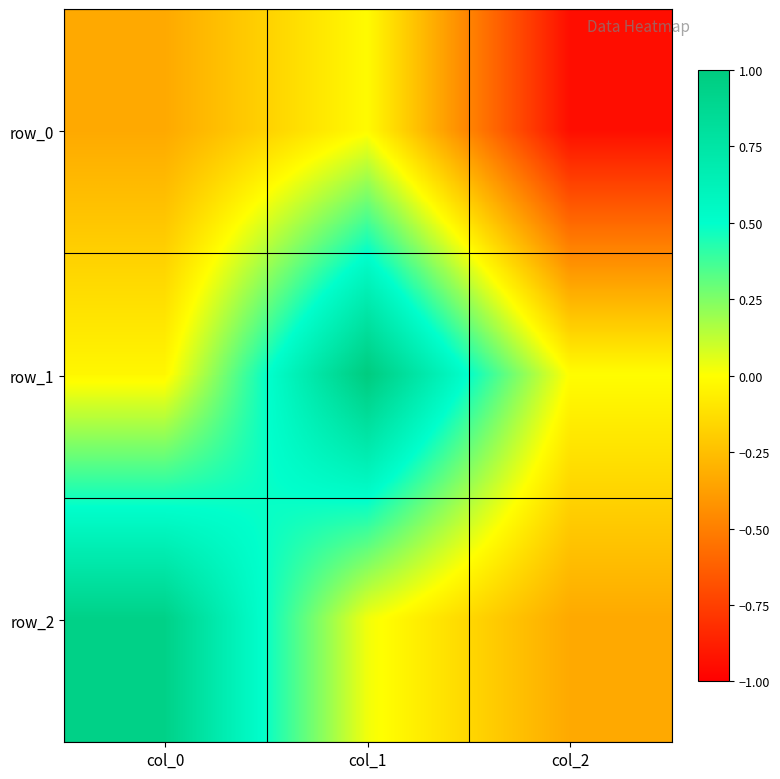

Where does the row_1 series first go above 0?

col_1